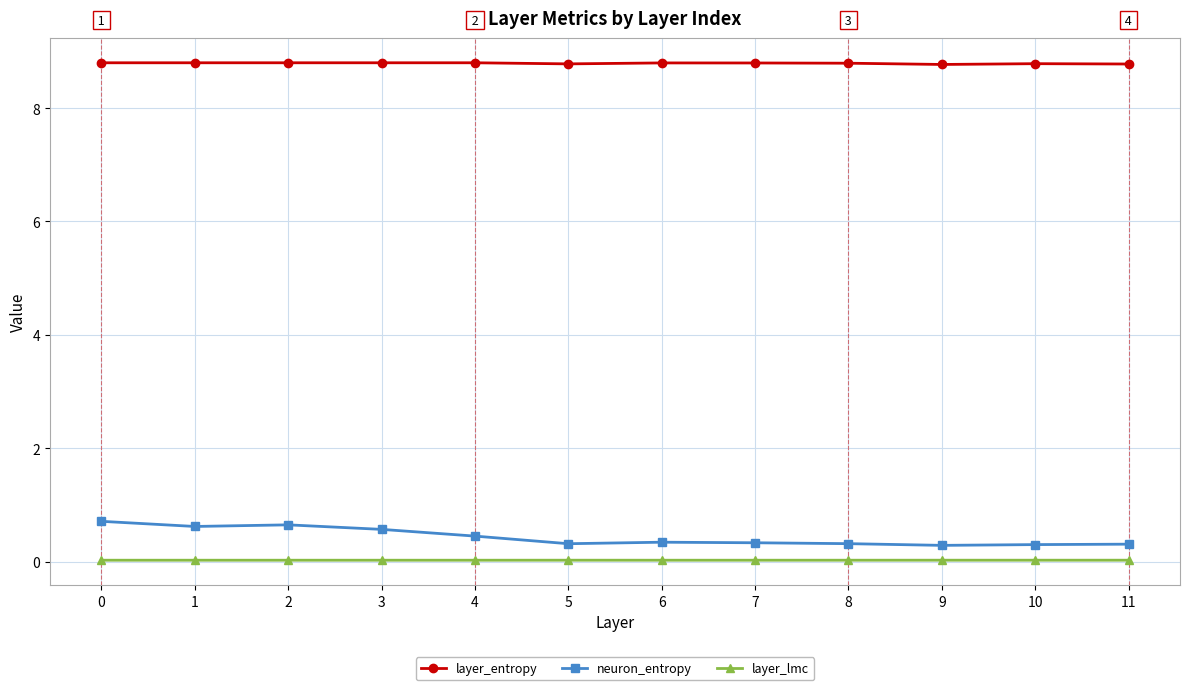

What is the maximum value shown in the chart?

8.8